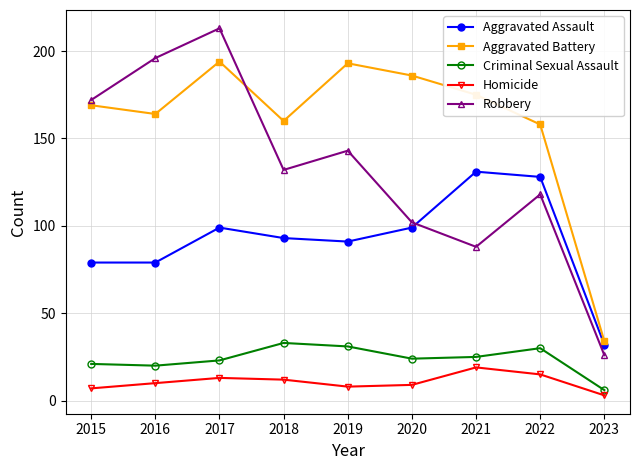

Read the Aggravated Battery value at 2018.

160